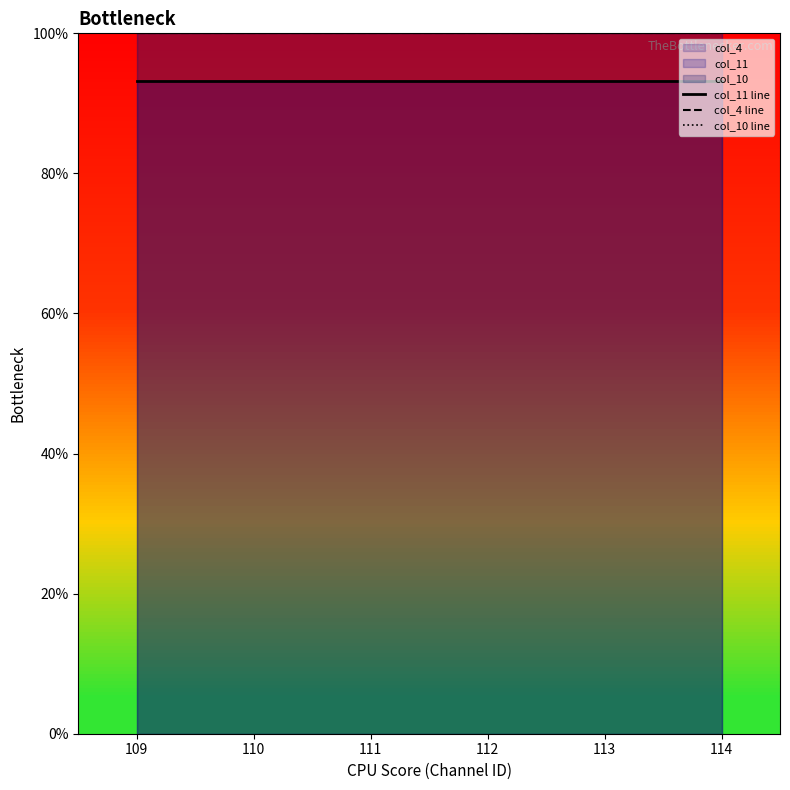

Is it true that col_11 line equals 49.6 at 111?

False